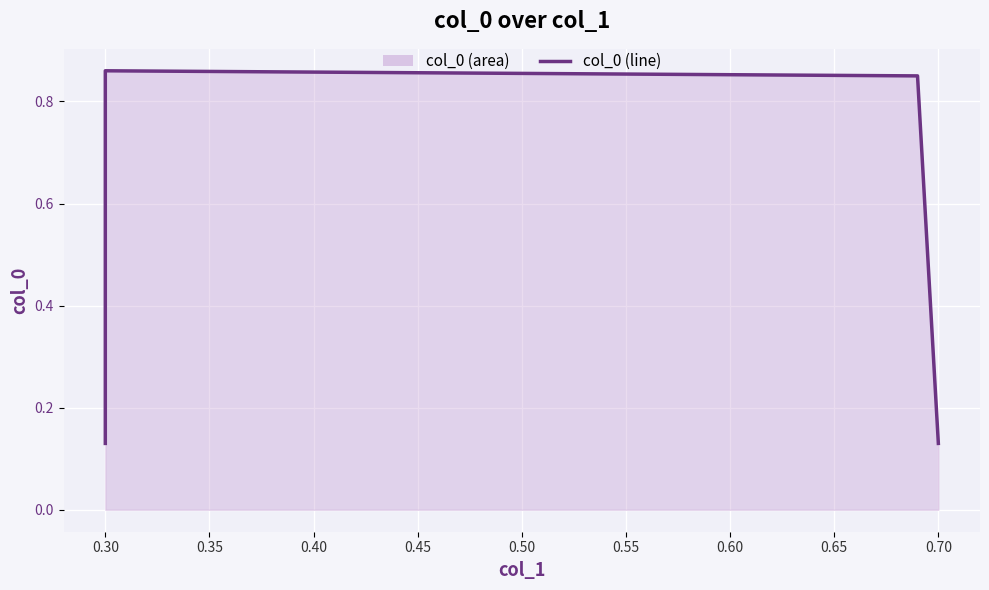

Which category has the highest value across all series?

0.30